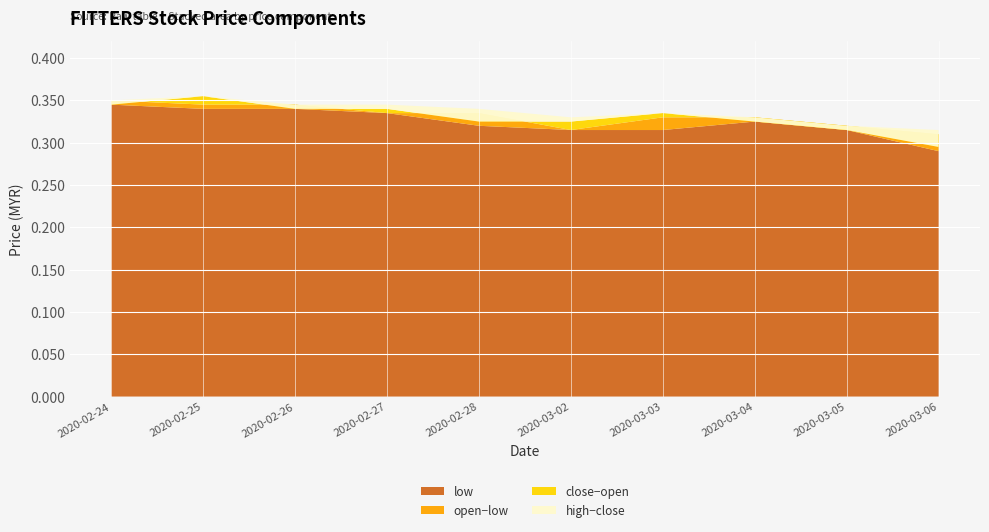

Reading right to left, what are all the values shown in this chart?

close: 2020-03-06=0.3	2020-03-05=0.3	2020-03-04=0.3	2020-03-03=0.3	2020-03-02=0.3	2020-02-28=0.3	2020-02-27=0.3	2020-02-26=0.3	2020-02-25=0.4	2020-02-24=0.3
open: 2020-03-06=0.3	2020-03-05=0.3	2020-03-04=0.3	2020-03-03=0.3	2020-03-02=0.3	2020-02-28=0.3	2020-02-27=0.3	2020-02-26=0.3	2020-02-25=0.3	2020-02-24=0.3
high: 2020-03-06=0.3	2020-03-05=0.3	2020-03-04=0.3	2020-03-03=0.3	2020-03-02=0.3	2020-02-28=0.3	2020-02-27=0.3	2020-02-26=0.3	2020-02-25=0.4	2020-02-24=0.3
low: 2020-03-06=0.3	2020-03-05=0.3	2020-03-04=0.3	2020-03-03=0.3	2020-03-02=0.3	2020-02-28=0.3	2020-02-27=0.3	2020-02-26=0.3	2020-02-25=0.3	2020-02-24=0.3